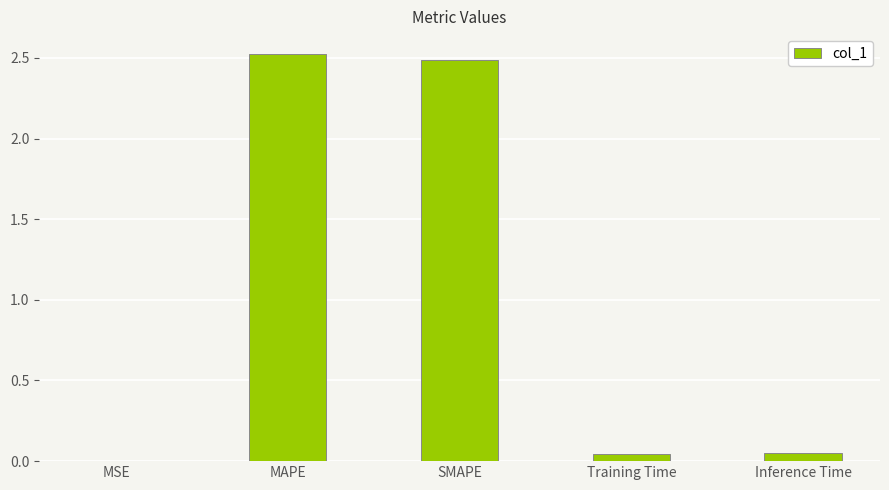

What is the maximum value shown in the chart?

2.5